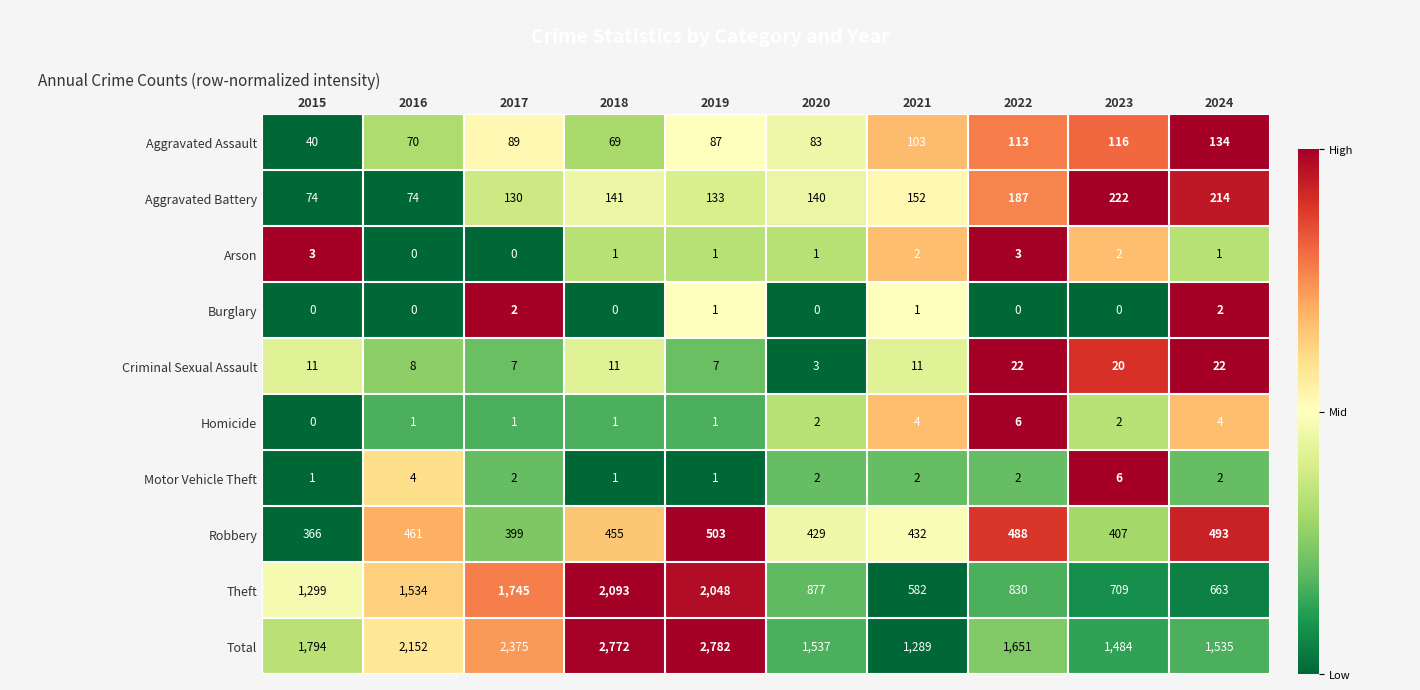

What is the difference between the maximum and second lowest values in the Total series?

1298